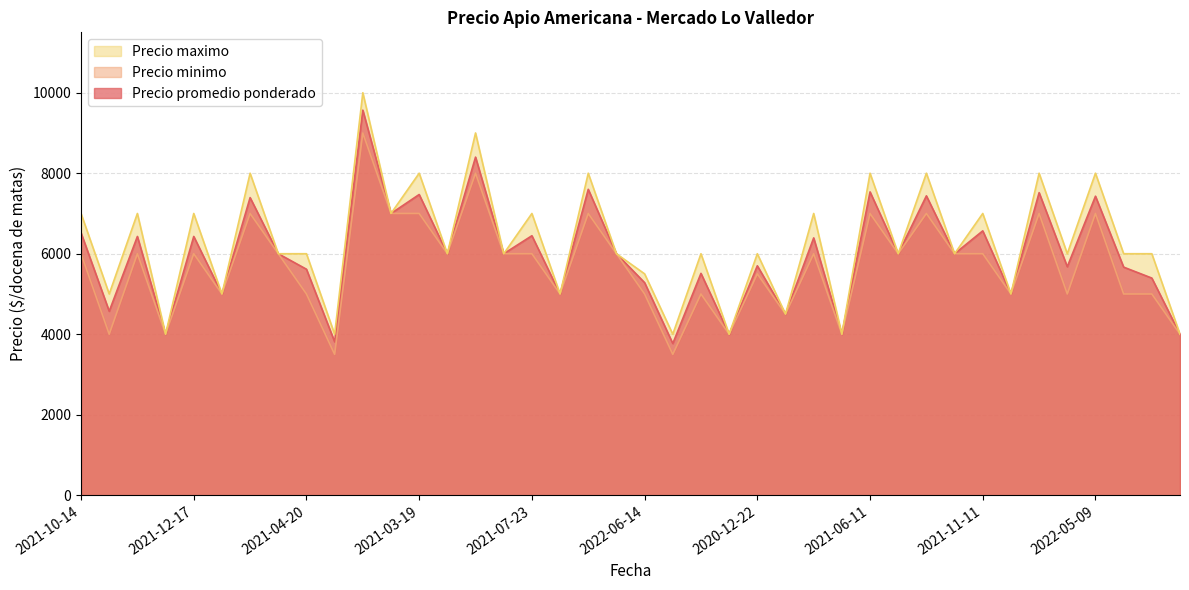

Where does the Precio maximo series first go above 6000?

2021-10-14